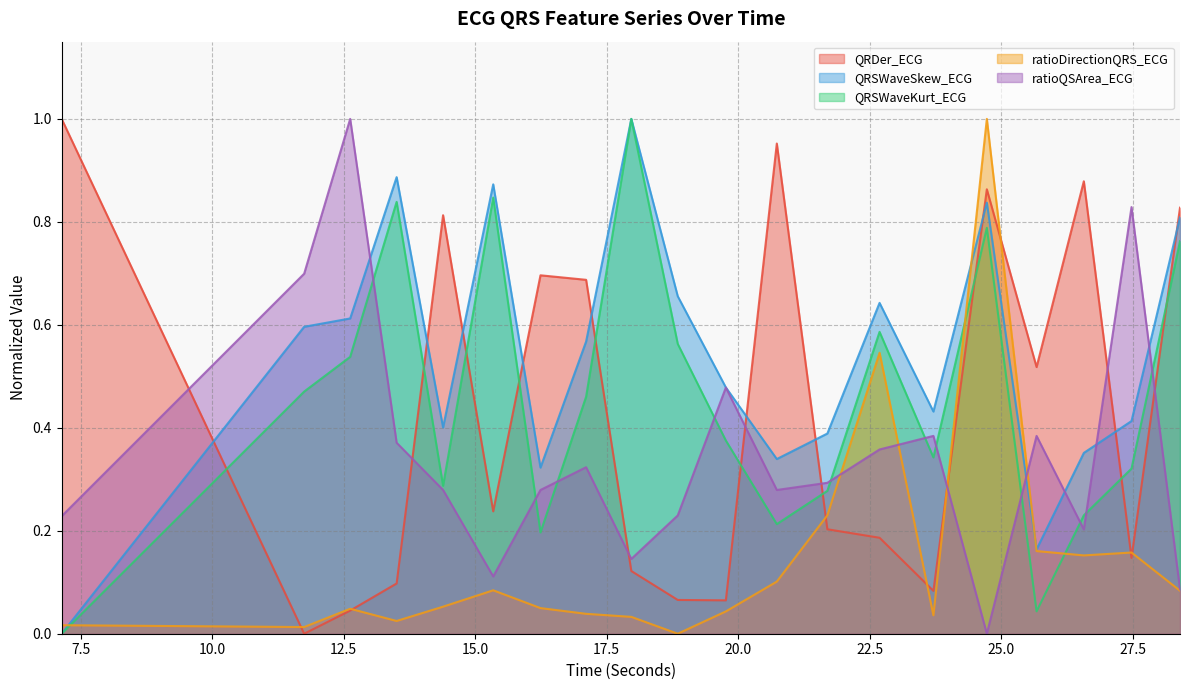

What is the label of the 6th point from the left?

15.34375